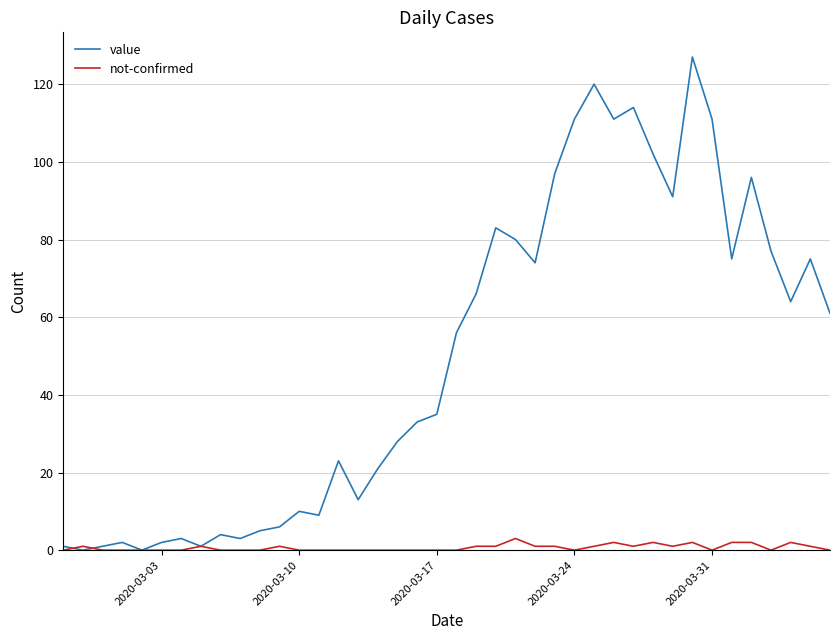

Which series has the largest total across all categories?

value